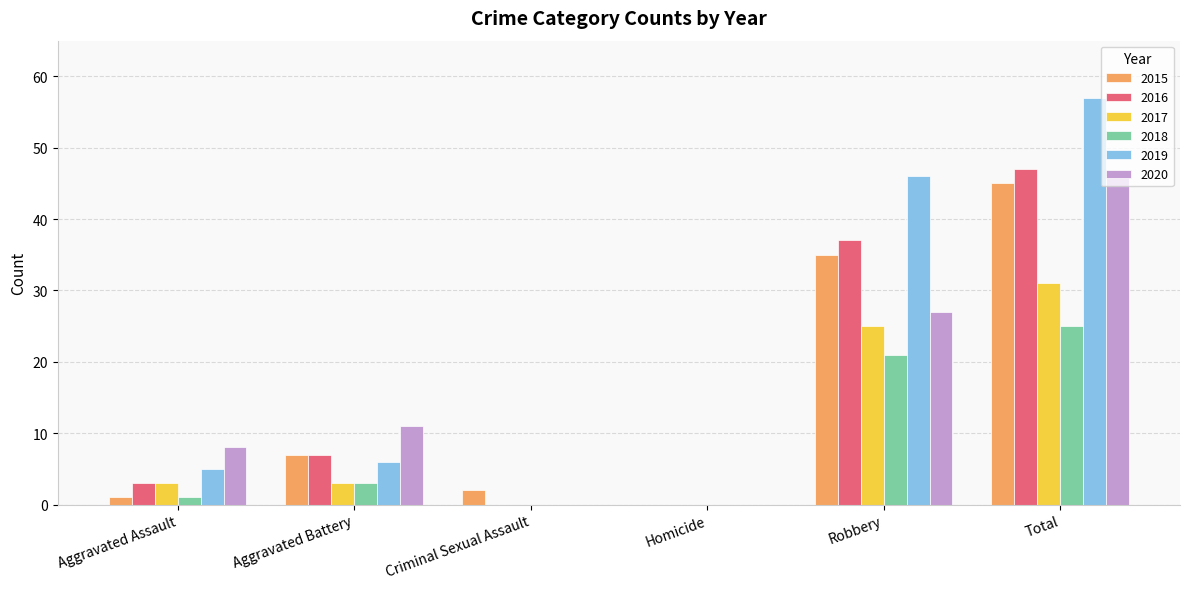

What value does the 2015 series have at Criminal Sexual Assault?

2